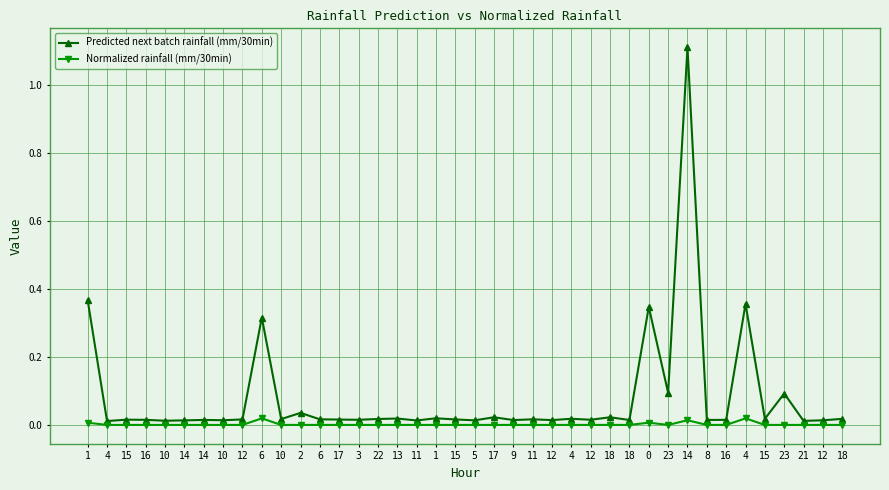

Is the value of Normalized rainfall (mm/30min) at 16 greater than the value of Predicted next batch rainfall (mm/30min) at 10?

No